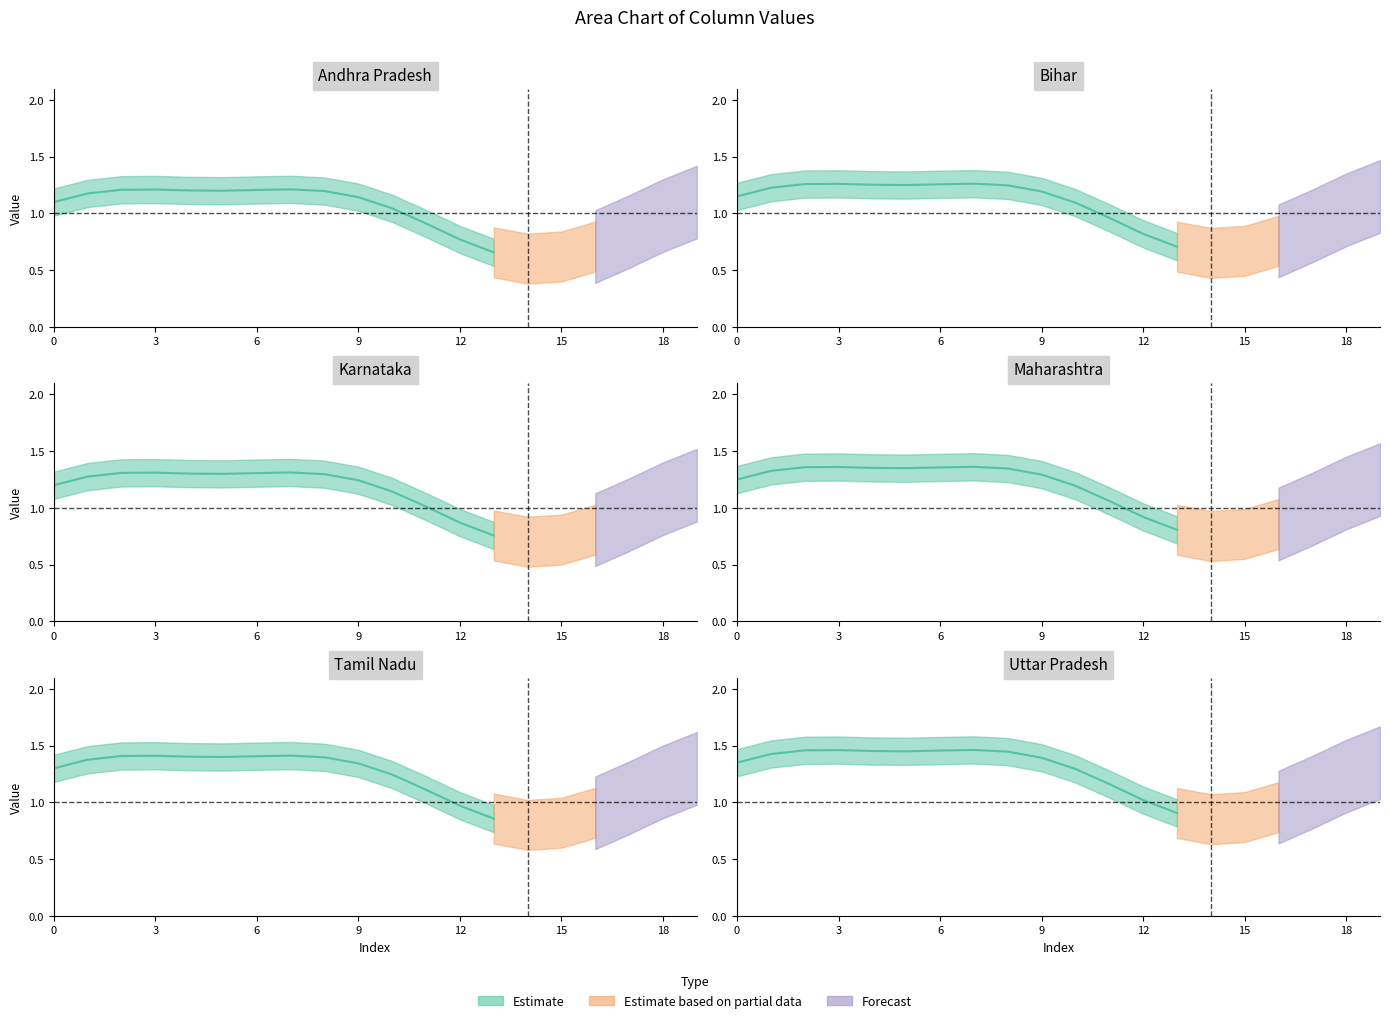

Count the number of categories in the chart.

20